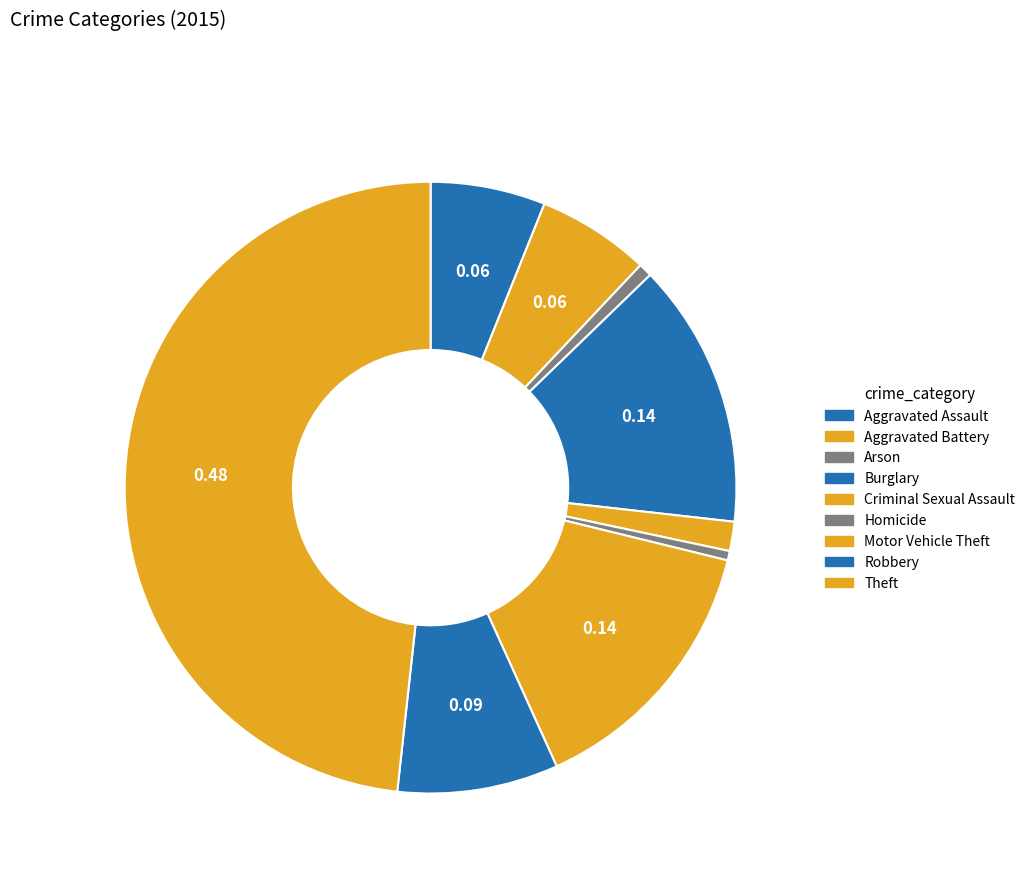

To the nearest percent, what portion does Burglary represent?

14%